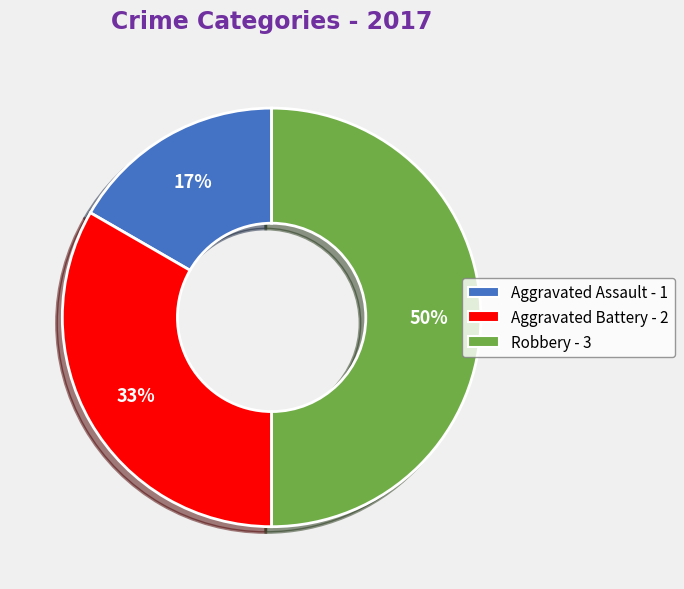

To the nearest percent, what is the difference between the Robbery and Aggravated Battery slice percentages?

17%